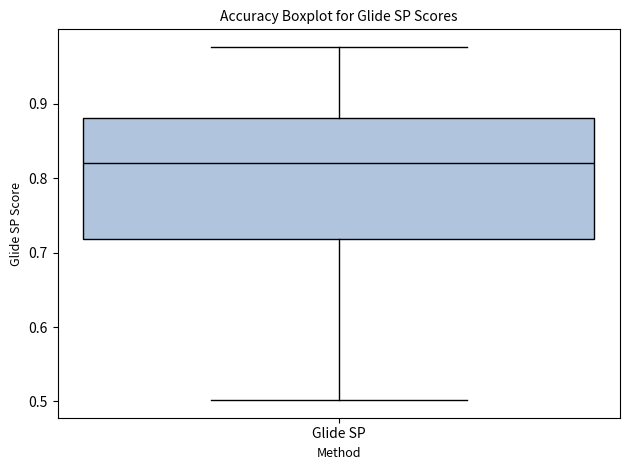

Transcribe this box plot: give where the median line is, the range the box spans, and where the two whiskers end, as read against the y-axis. The values are not printed on the chart, so give them approximately, as read against the axis.

median 0.82, box 0.72 to 0.88, whiskers 0.50 to 0.98